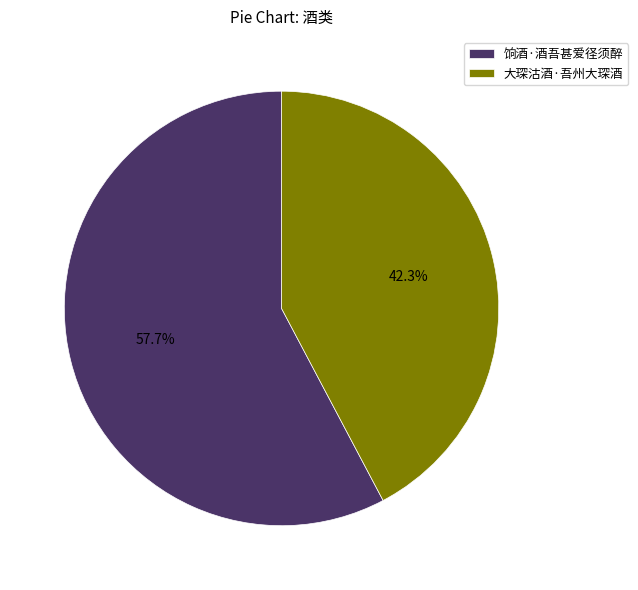

The 大琛沽酒·吾州大琛酒 slice represents 42% of the pie. True or false?

True